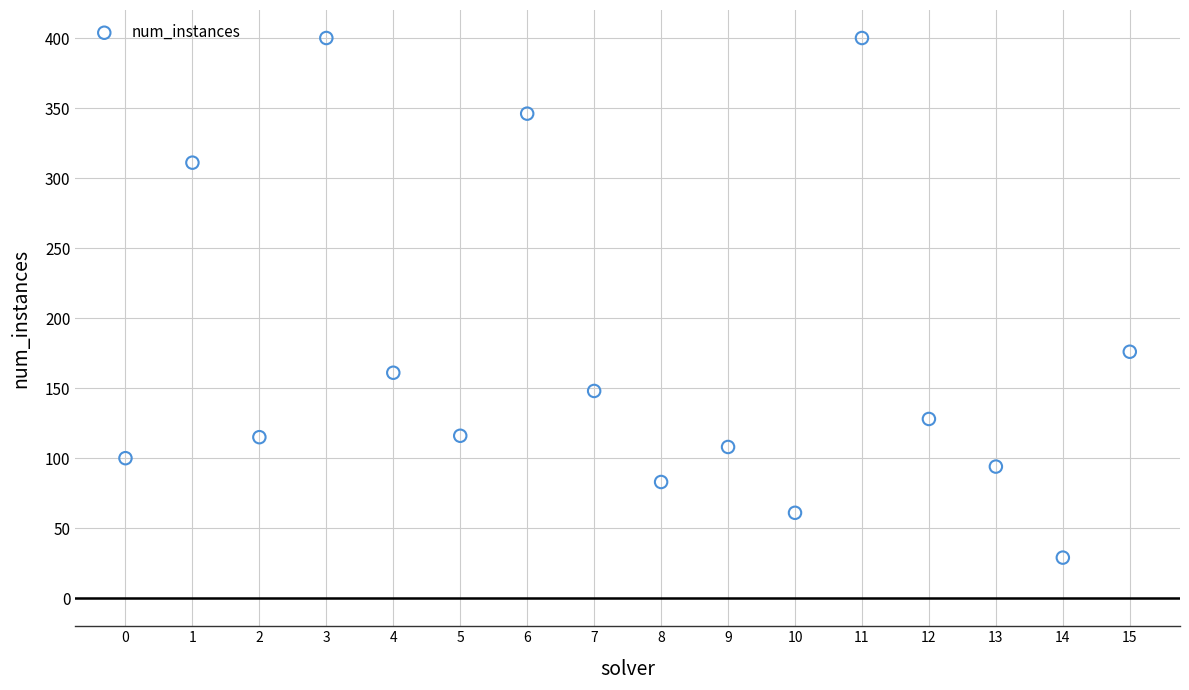

What Y value in the scatter plot is closest to 214?

176